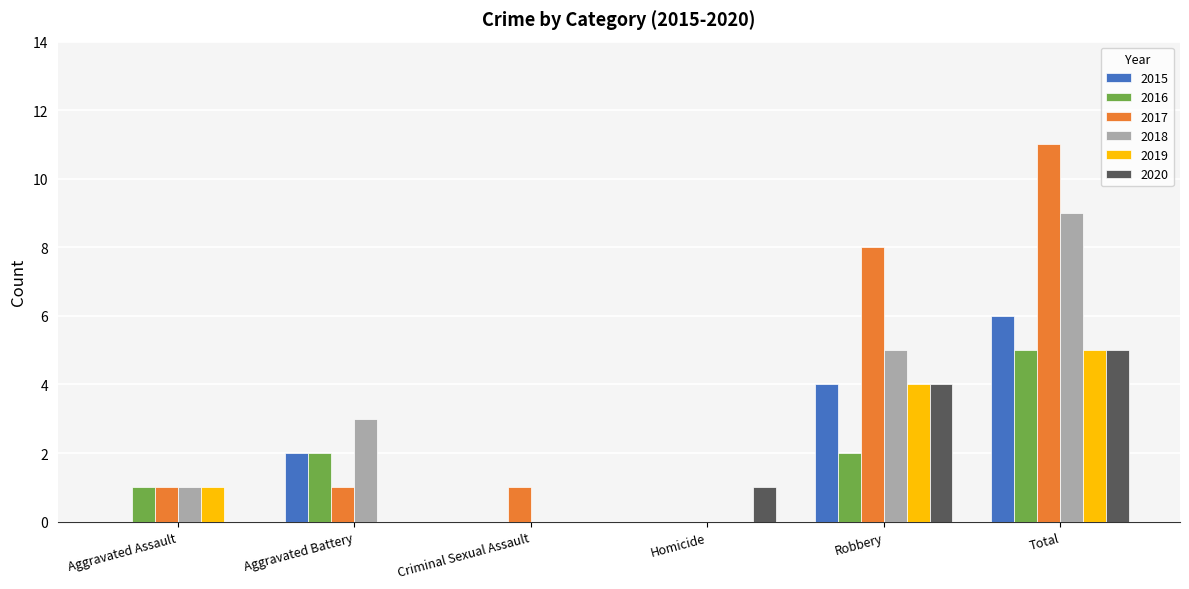

At which category is the sum across all series the highest?

Total